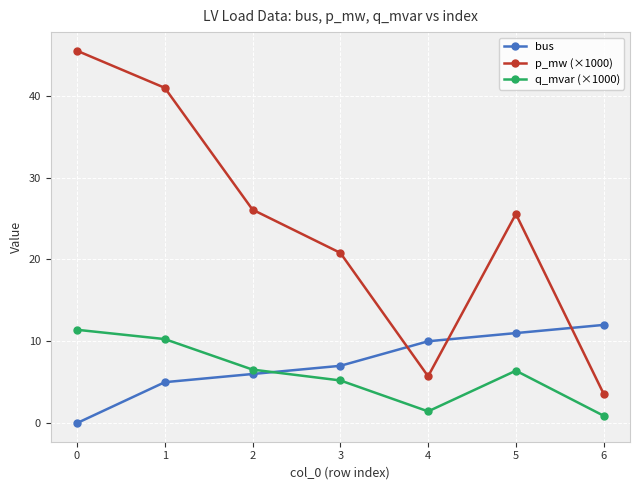

After their last crossing, which series has the higher values: q_mvar (×1000) or bus?

bus